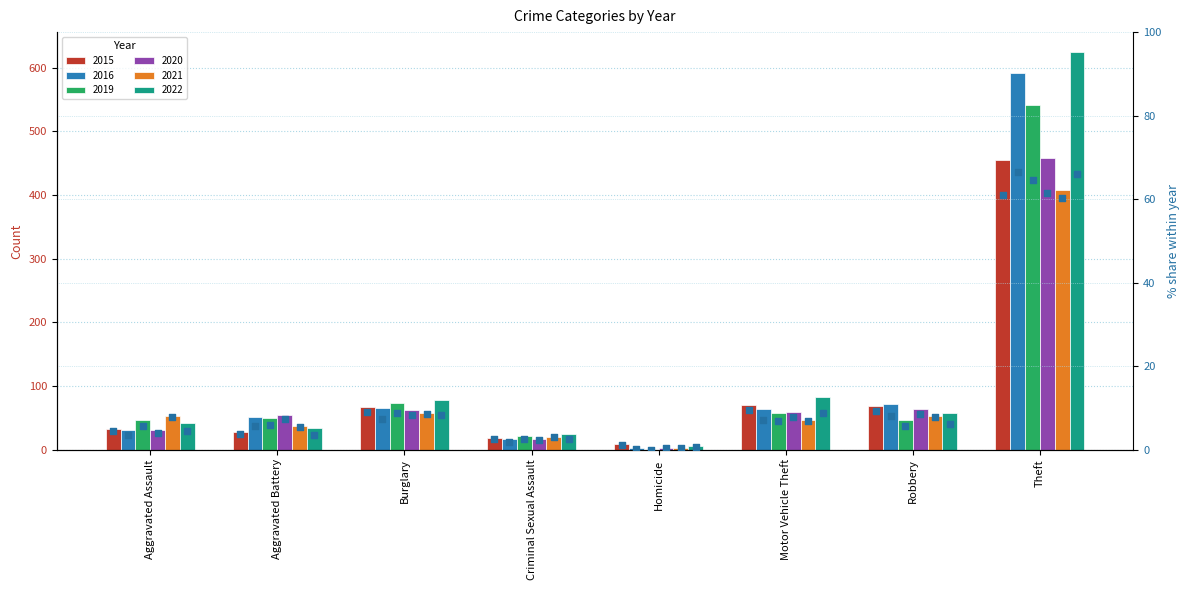

Which has a higher value, Aggravated Assault or Aggravated Battery?

Aggravated Assault